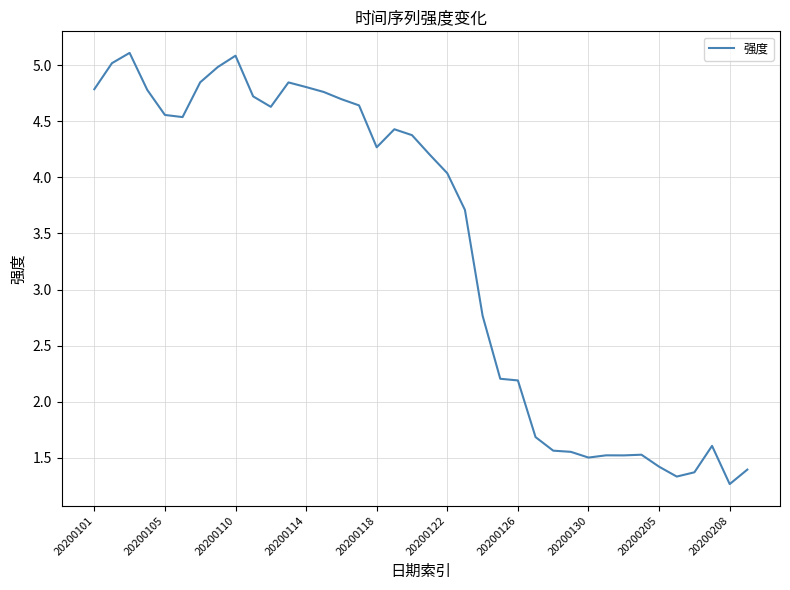

What is the maximum value shown in the chart?

5.1